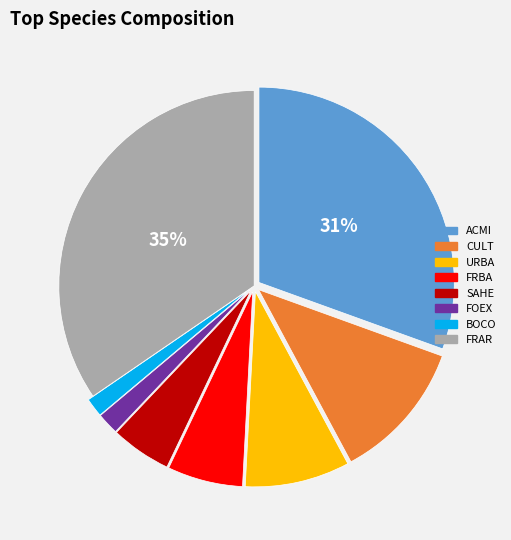

Is there a majority slice in this chart?

No